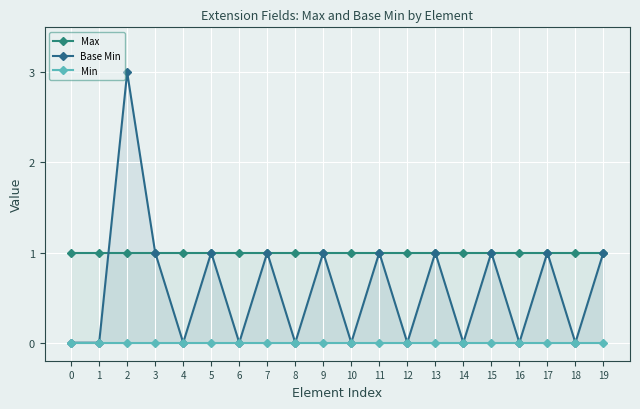

True or false: Max has more than 1 interior local peaks.

False